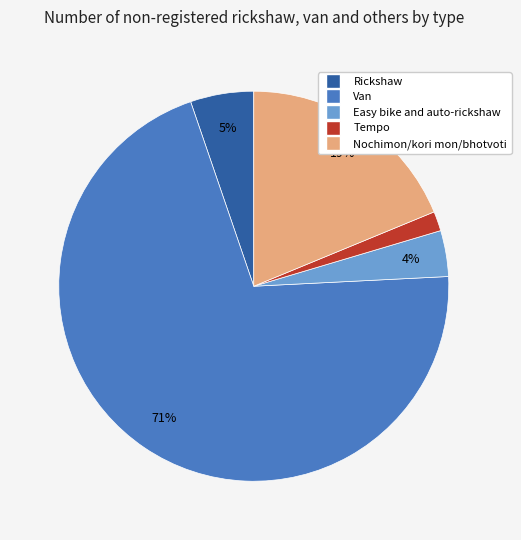

Rank the categories by value from lowest to highest.

Tempo, Easy bike and auto-rickshaw, Rickshaw, Nochimon/kori mon/bhotvoti, Van